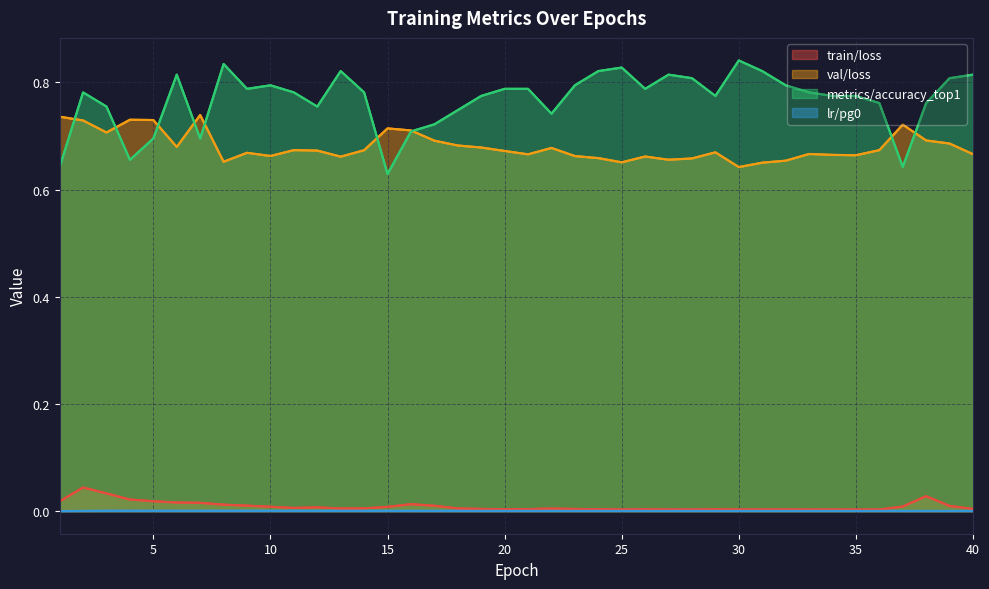

What is the greatest value displayed?

0.8